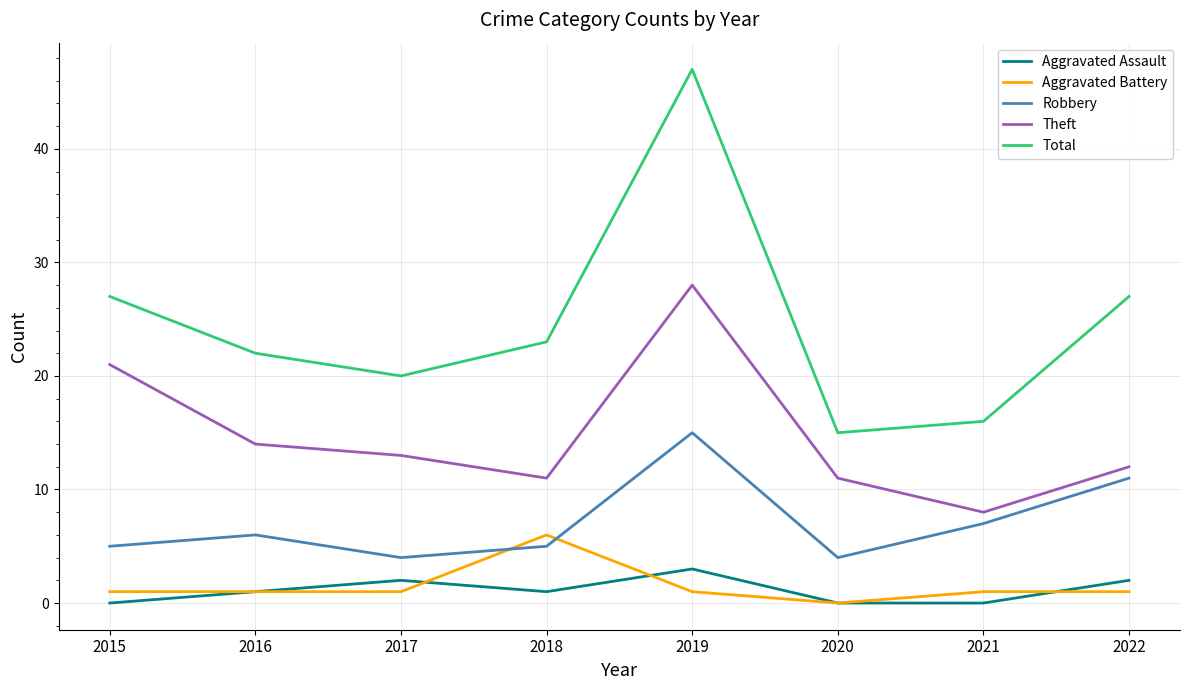

True or false: Theft and Total intersect in this chart.

False